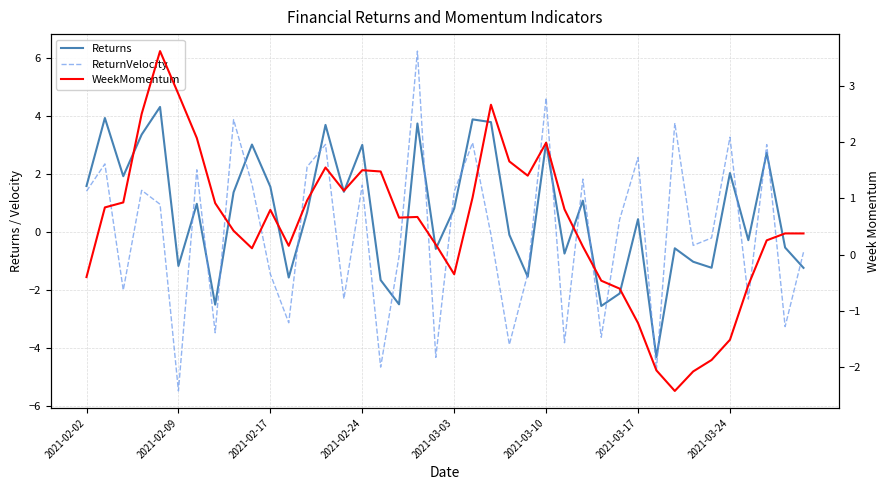

How many negative values does the ReturnVelocity series have?

20